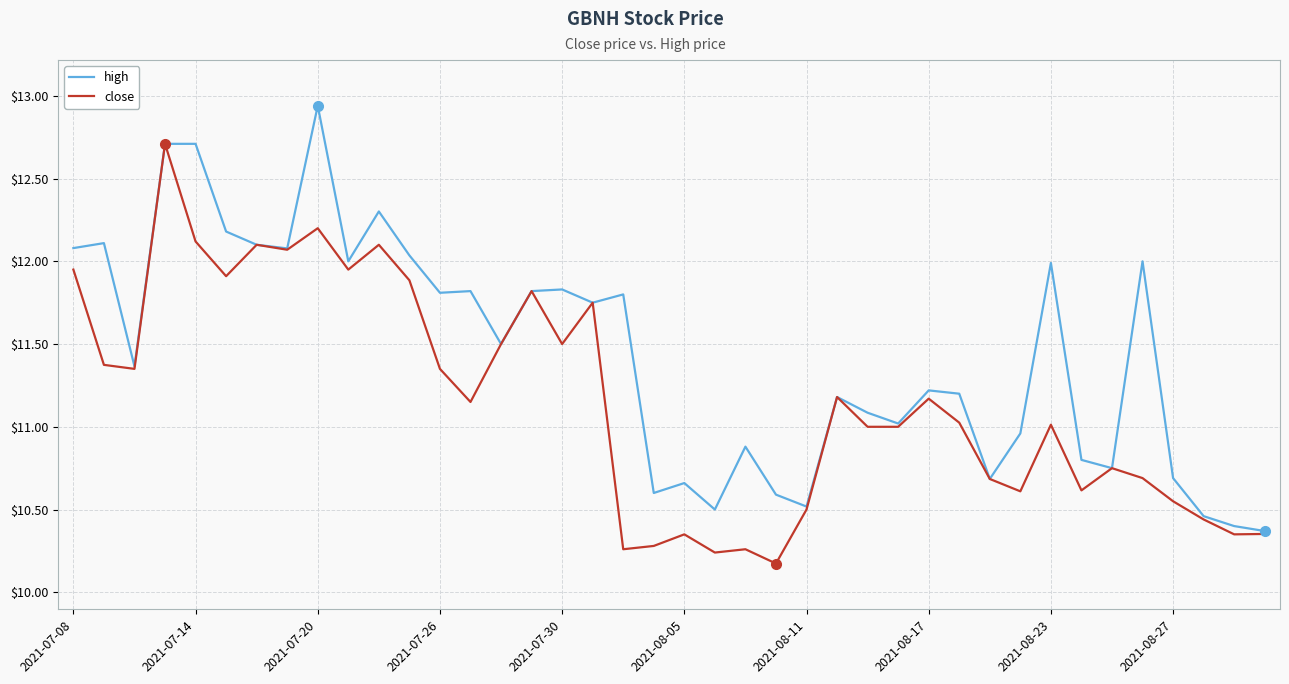

Which series has the widest spread of values?

high